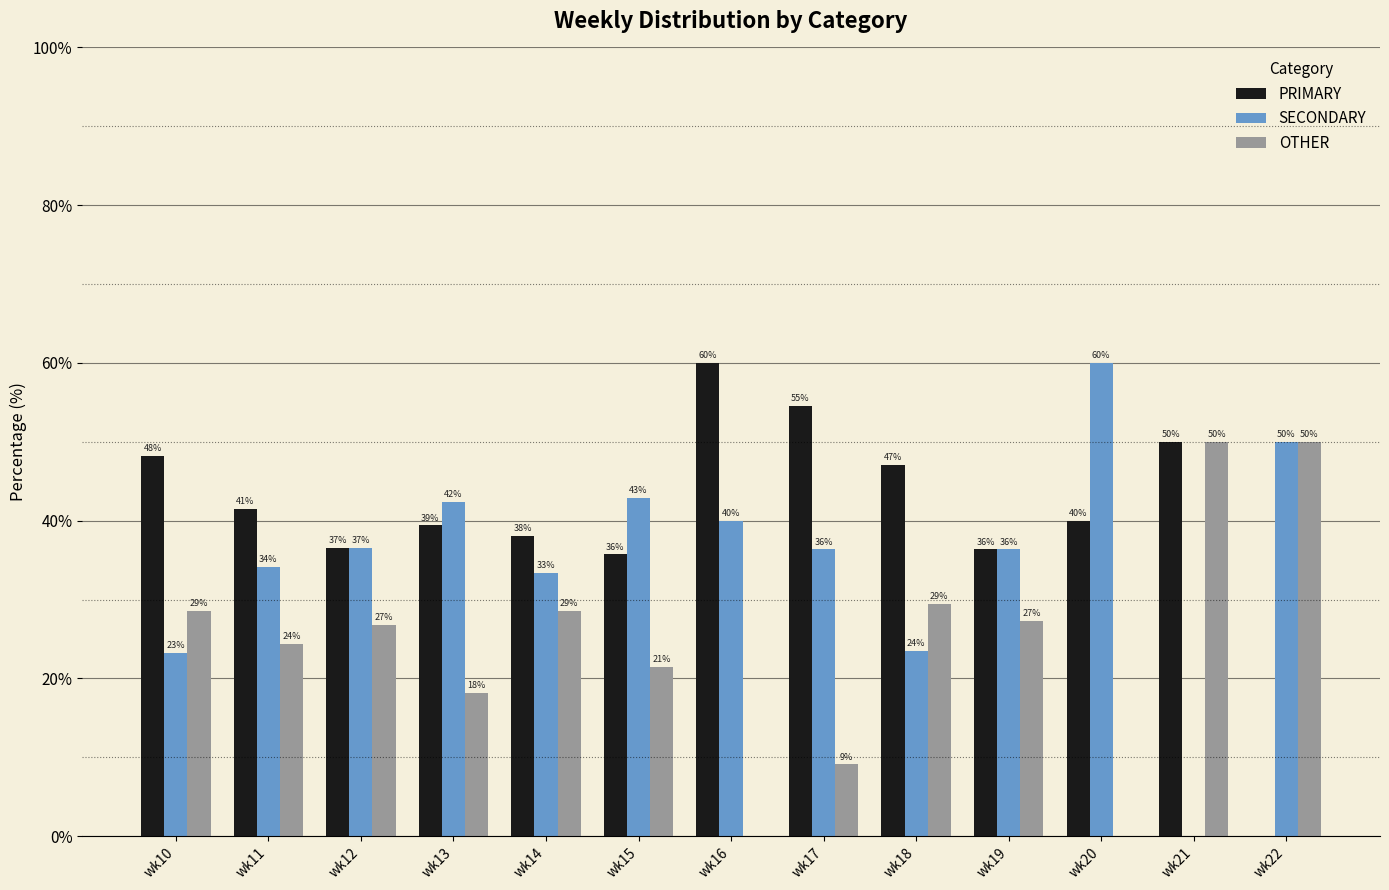

What are all the series names shown in the legend?

PRIMARY, SECONDARY, OTHER